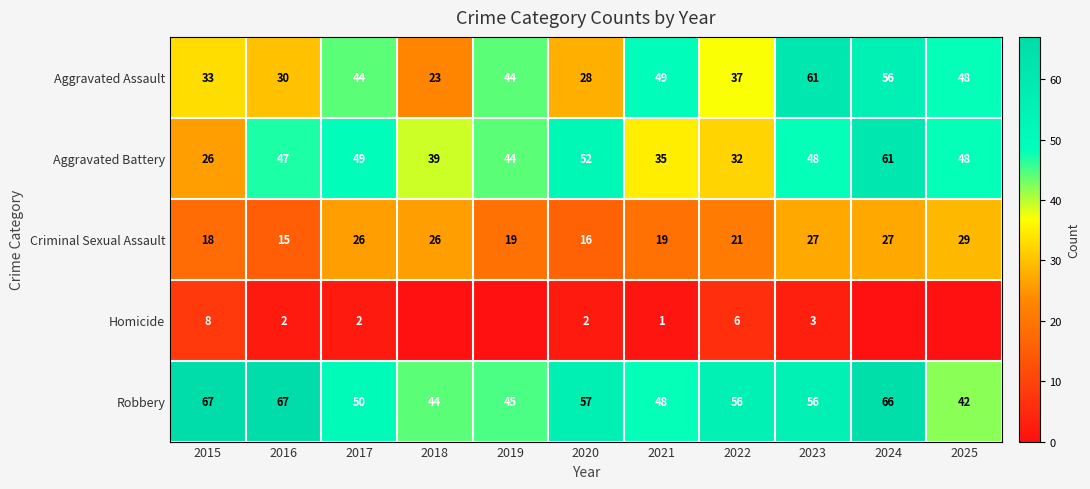

What is the highest value of the Aggravated Battery series?

61